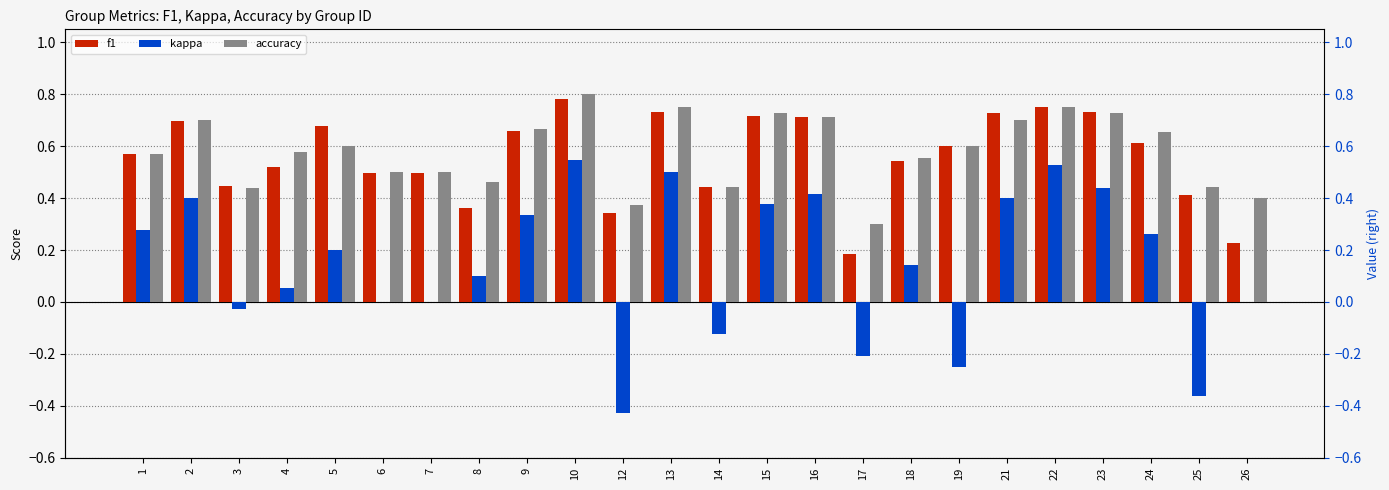

What are all the series names shown in the legend?

f1, kappa, accuracy